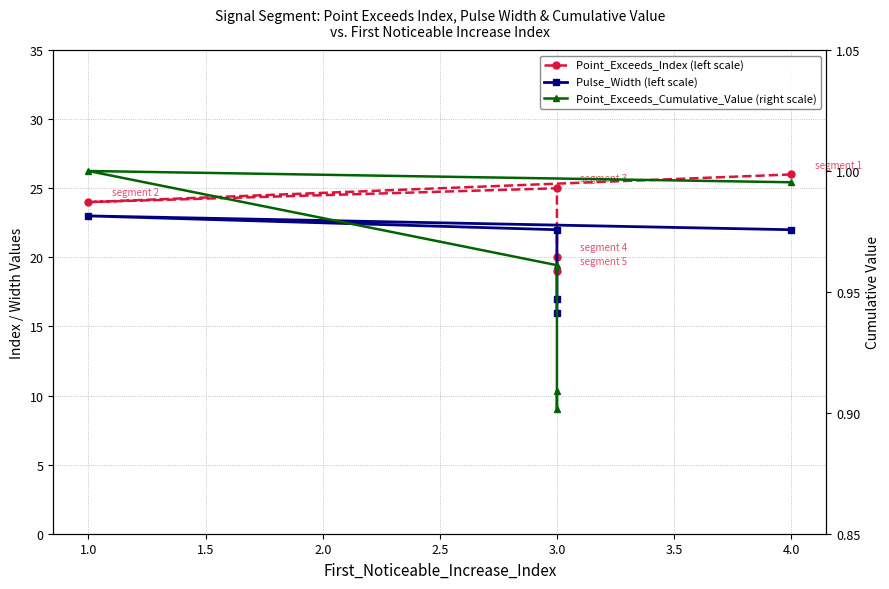

Which series has the largest range (max minus min)?

Point_Exceeds_Index (left scale)